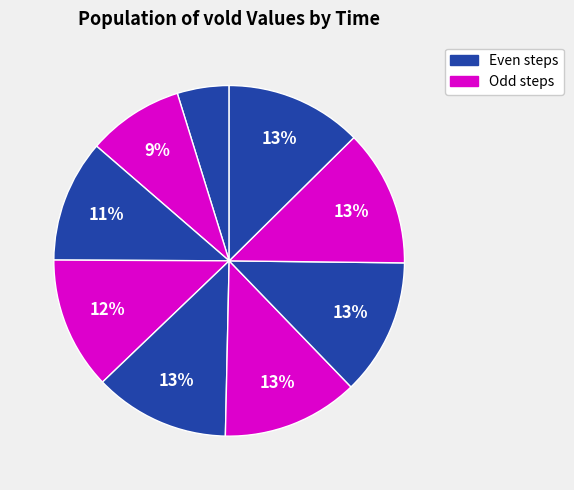

Count the number of slices in the pie.

9